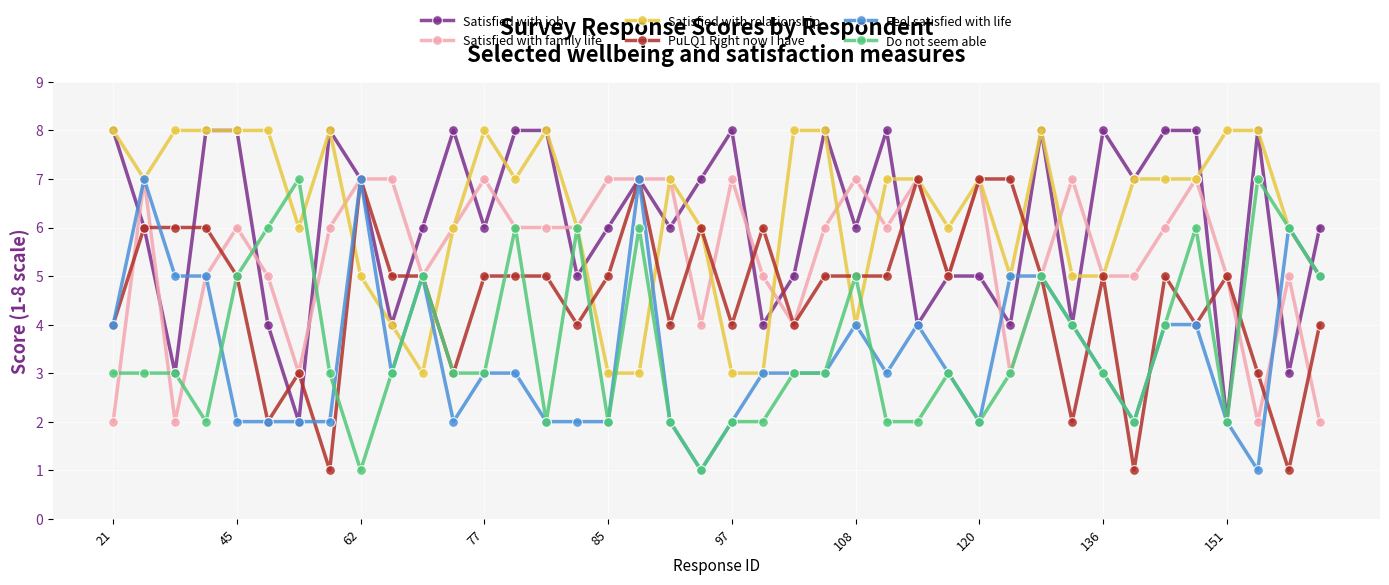

How many lines are shown in the chart?

6